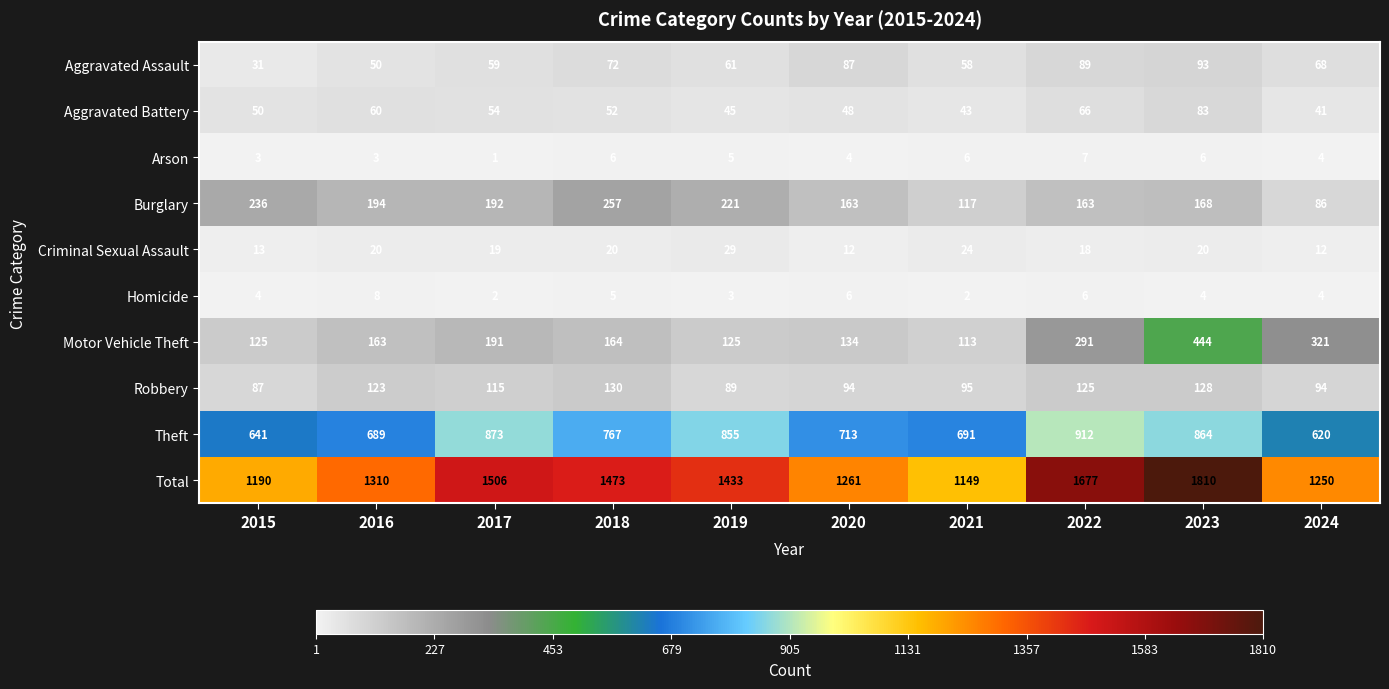

At which label does Motor Vehicle Theft reach its minimum?

2021